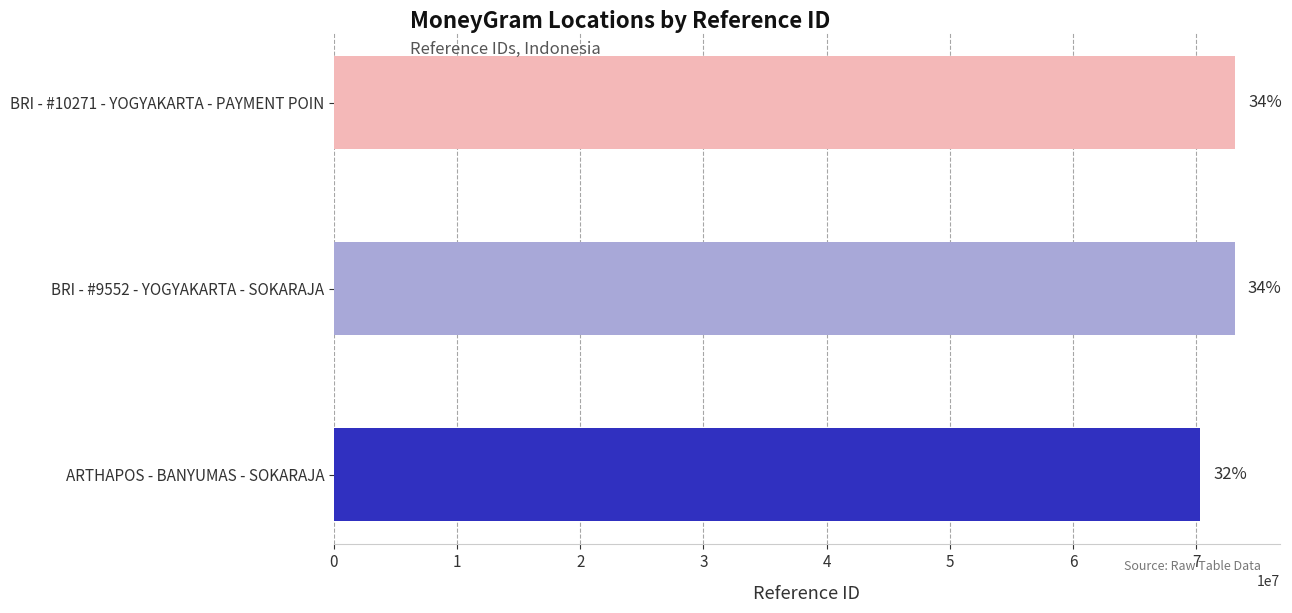

How many bars are there in total?

3